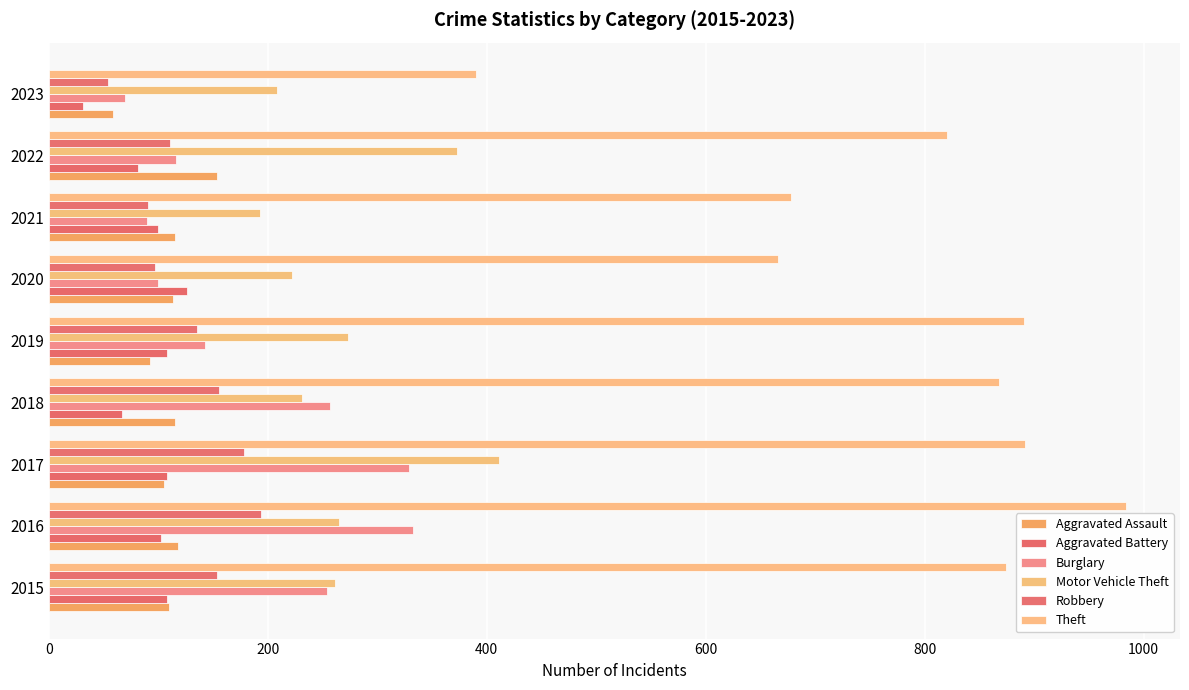

How many distinct data groups are displayed?

6